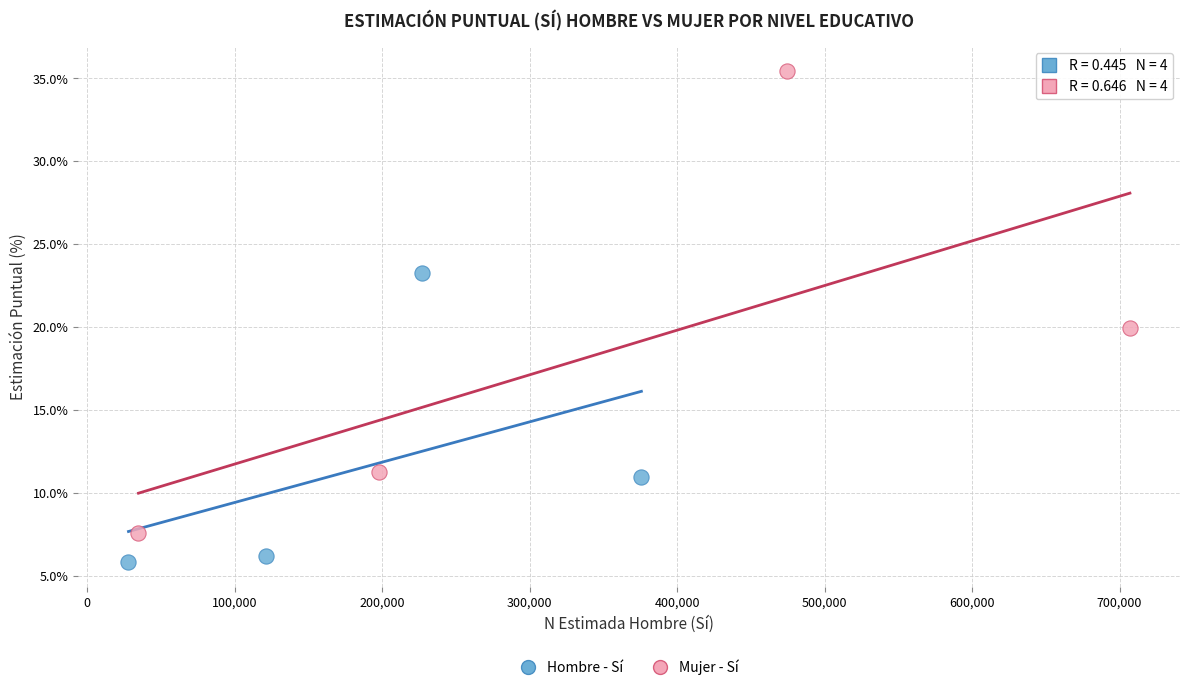

Which series has the widest spread of Y values?

Mujer - Sí